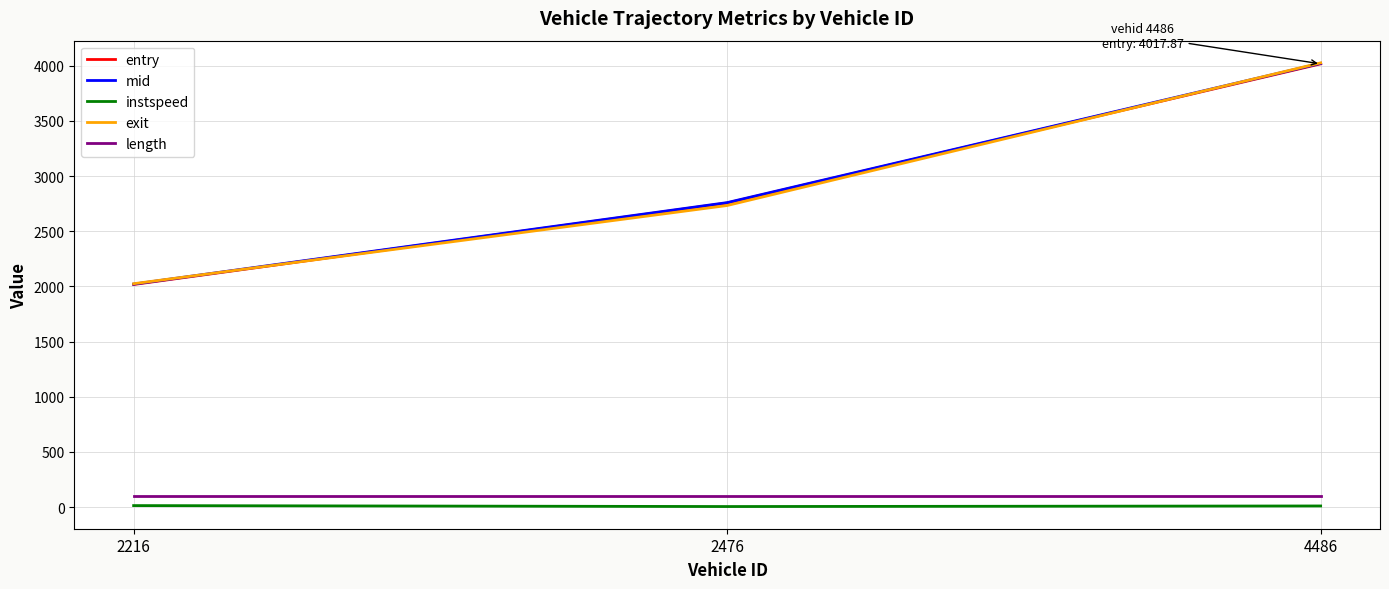

What is the total value across all series at 4486?

12176.6